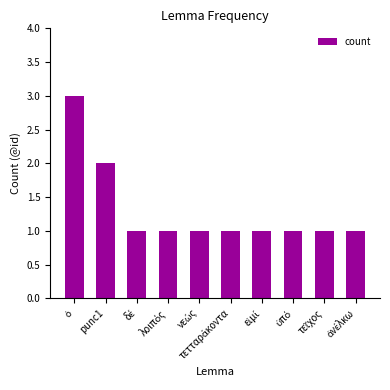

What is the smallest value displayed?

1